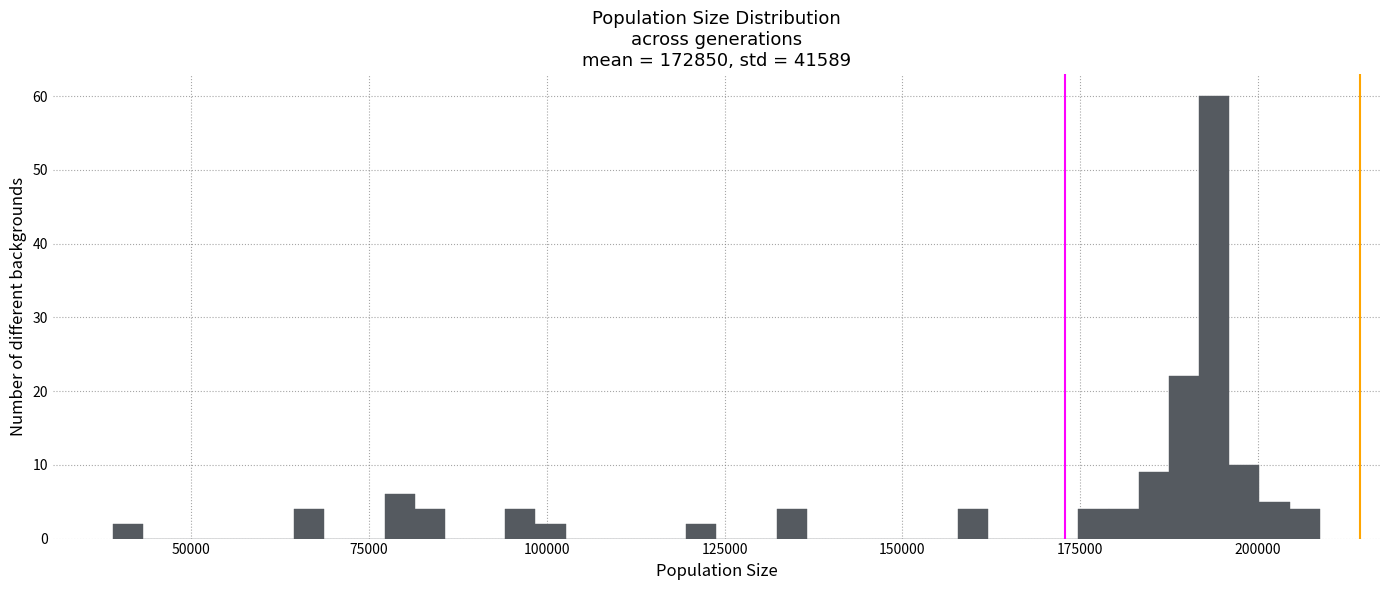

Read against the x-axis, roughly where is the centre of the tallest bar?

195000